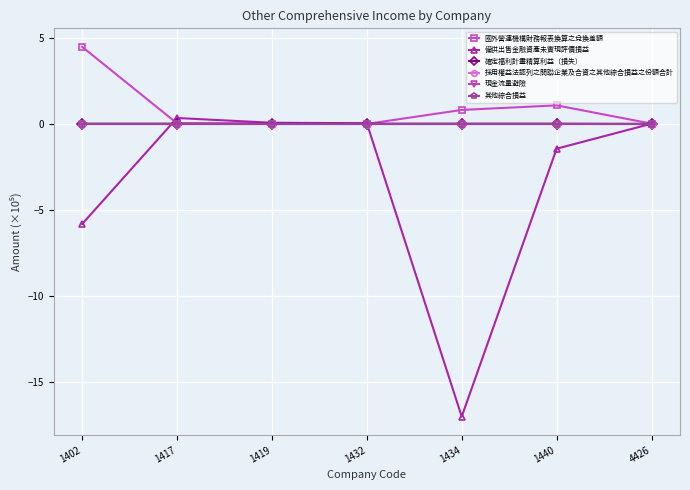

True or false: 確定福利計畫精算利益（損失） and 現金流量避險 intersect in this chart.

False